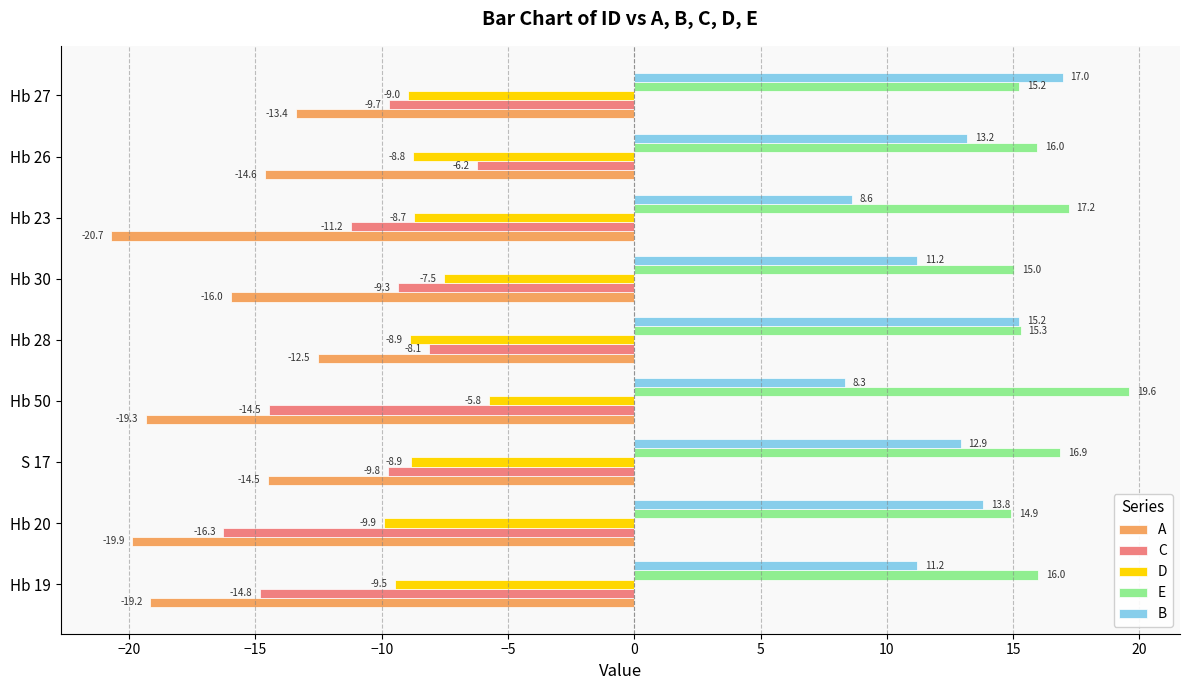

Which category has the lowest value across all series?

Hb 23